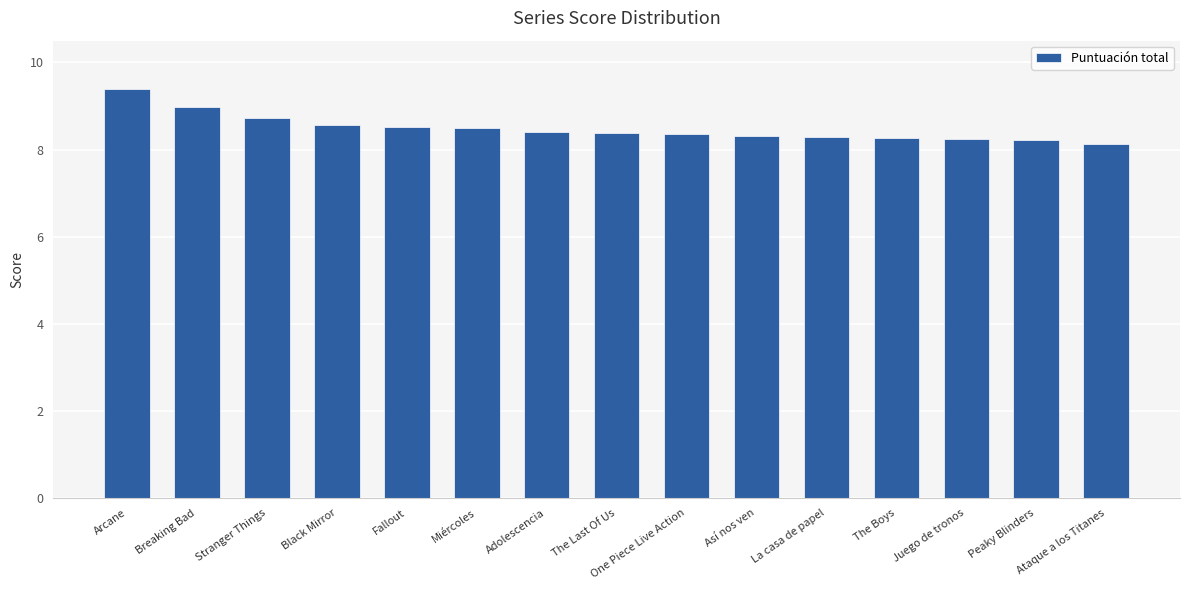

What is the maximum value shown in the chart?

9.4